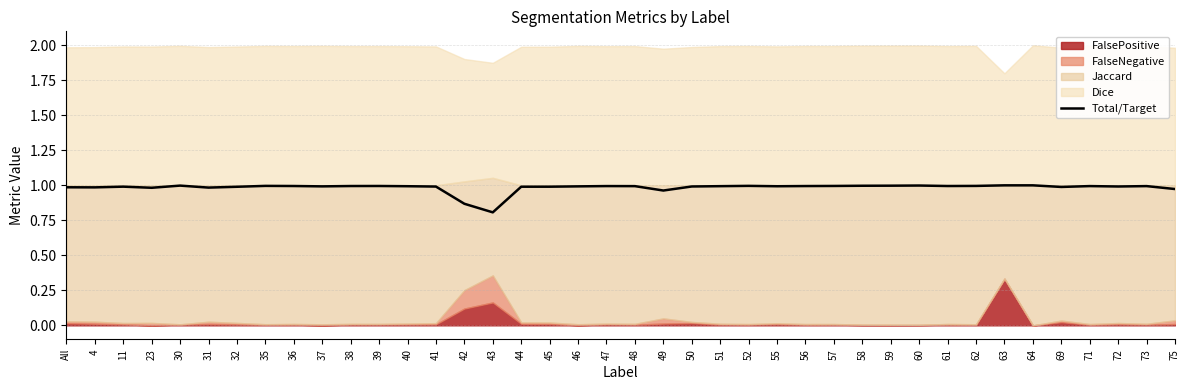

What is the difference between the second highest and second lowest values?

0.1